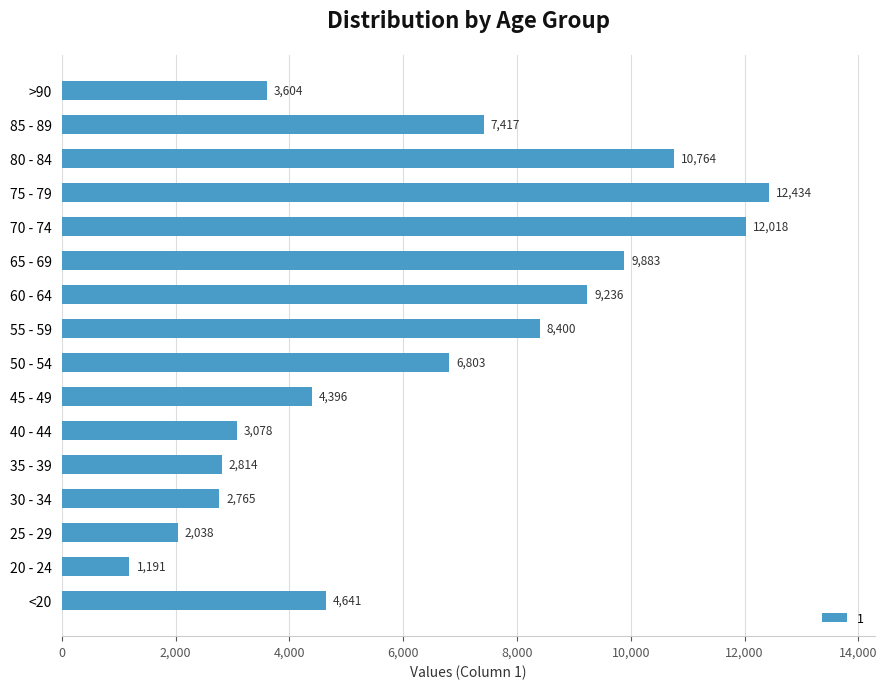

Reading top to bottom, transcribe all the data shown in this chart.

3604	7417	10764	12434	12018	9883	9236	8400	6803	4396	3078	2814	2765	2038	1191	4641